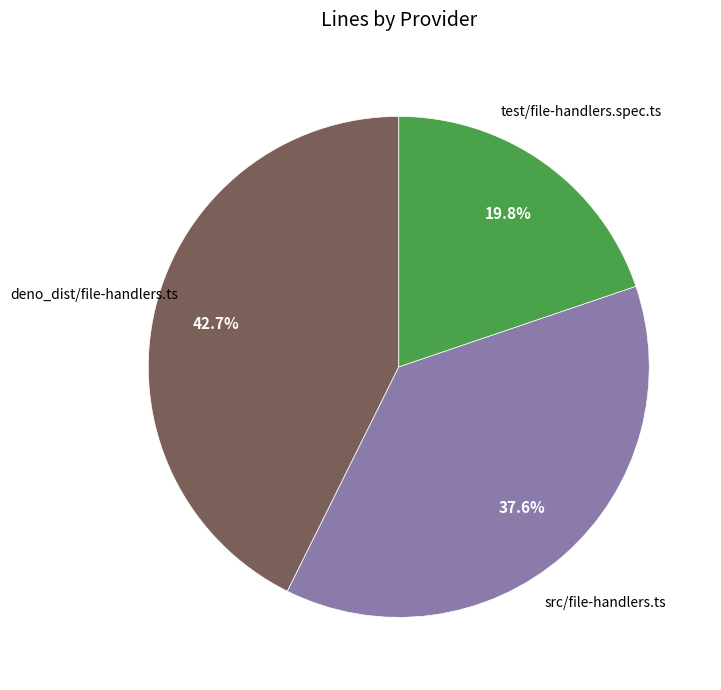

Is there a majority slice in this chart?

No